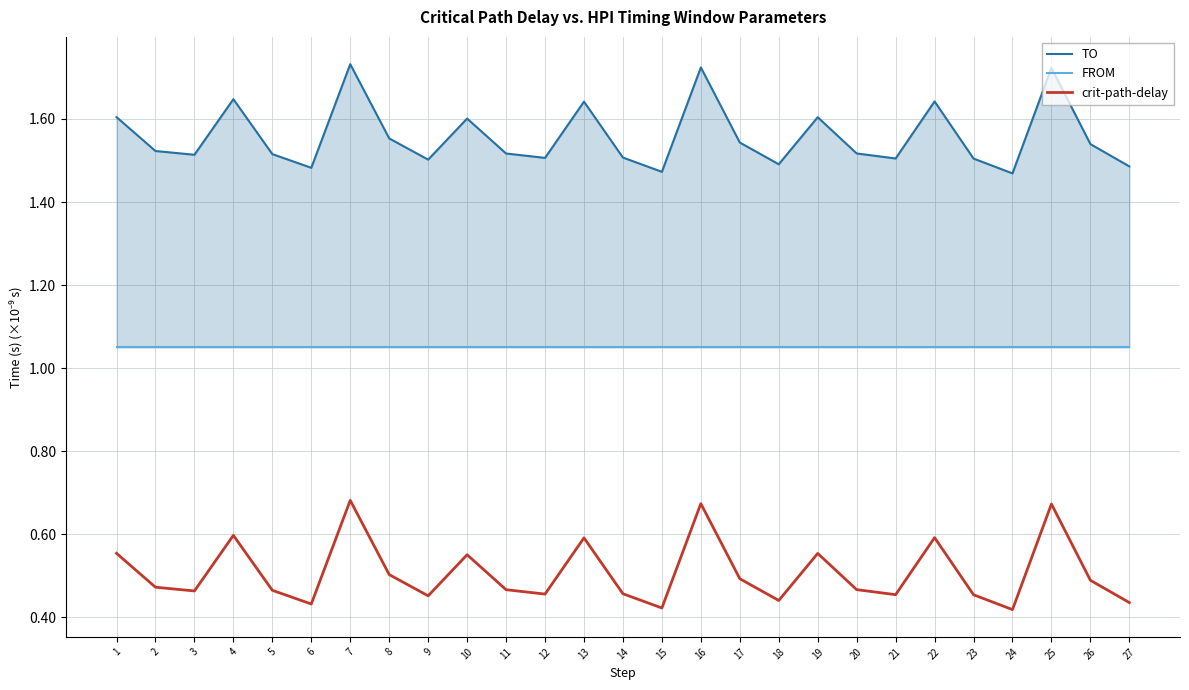

Is it true that FROM equals 1.7 at 6?

False